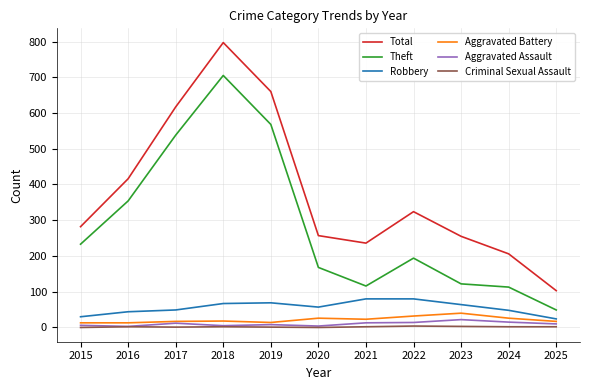

What is the sum of the Theft values at 2021 and 2025?

165